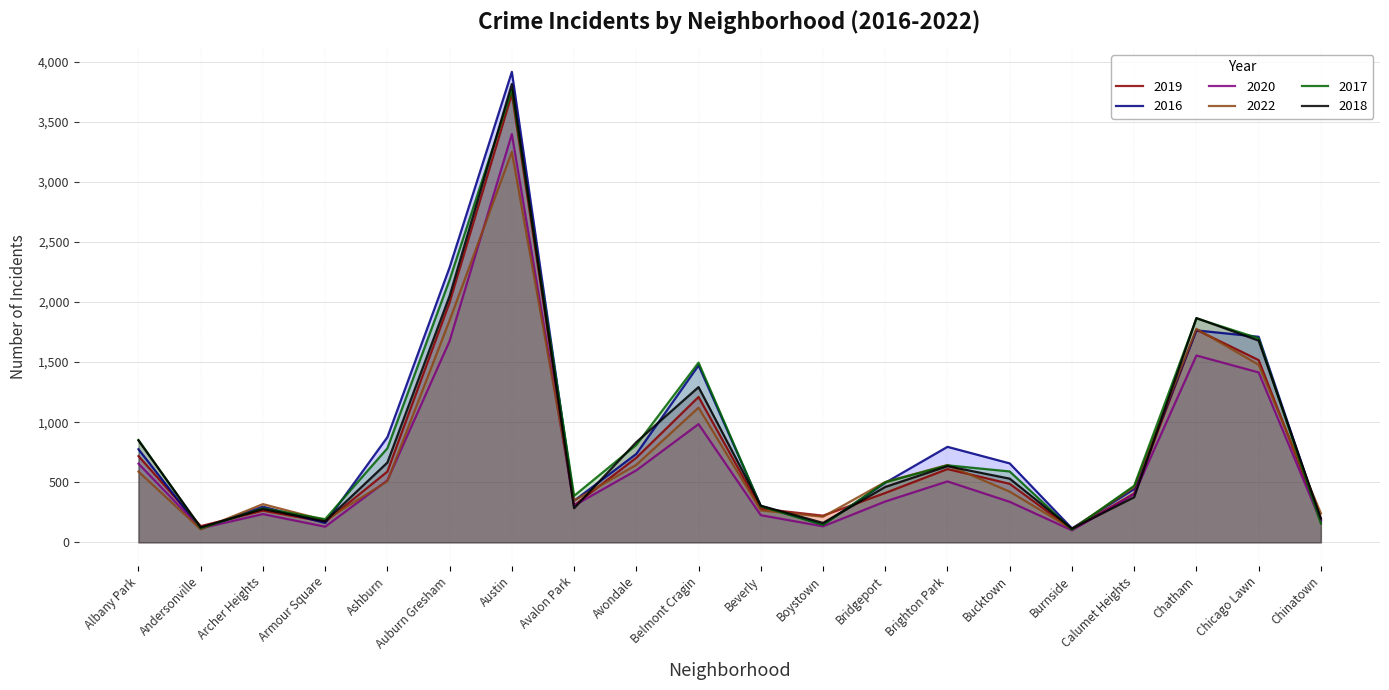

What position from the left is Ashburn?

5